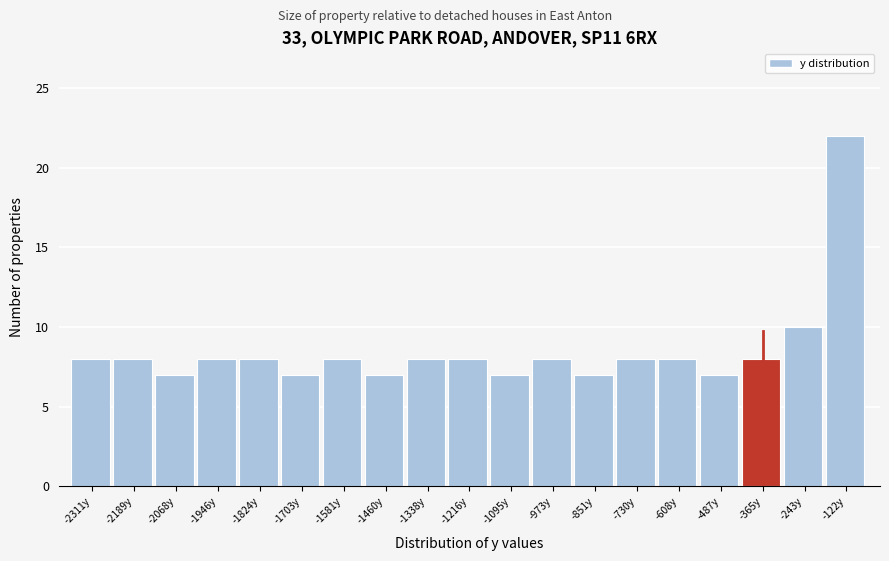

Reading right to left, extract all data points from this chart.

-122y=22	-243y=10	-365y=8	-487y=7	-608y=8	-730y=8	-851y=7	-973y=8	-1095y=7	-1216y=8	-1338y=8	-1460y=7	-1581y=8	-1703y=7	-1824y=8	-1946y=8	-2068y=7	-2189y=8	-2311y=8